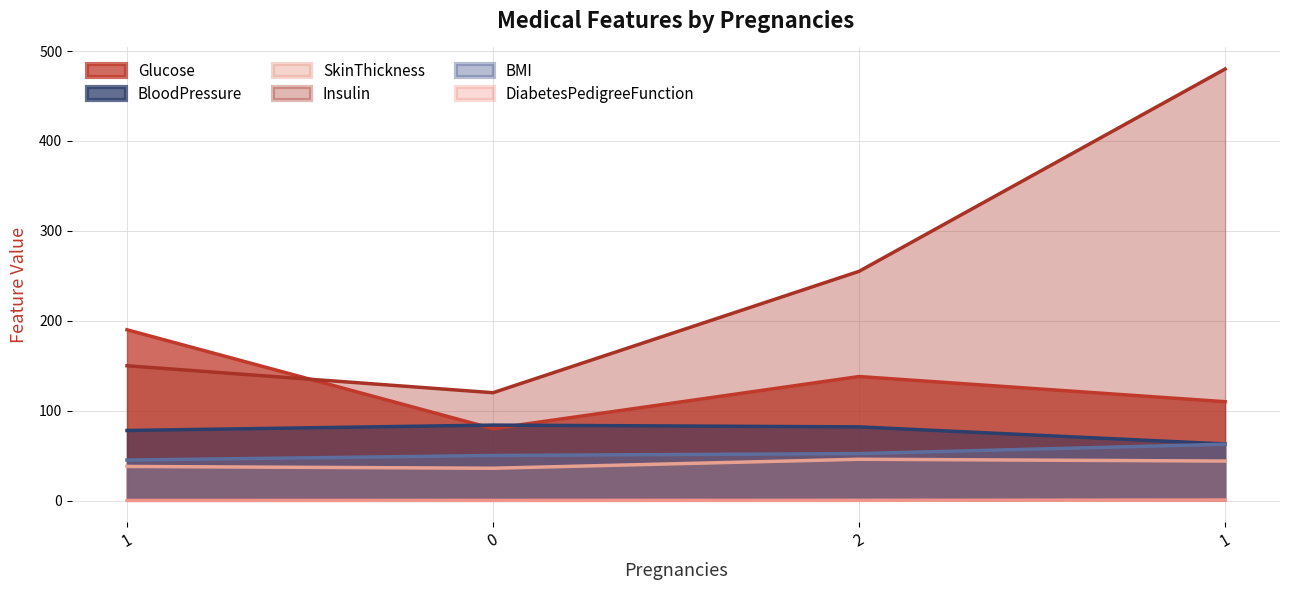

At which category does Glucose reach its first local peak?

2